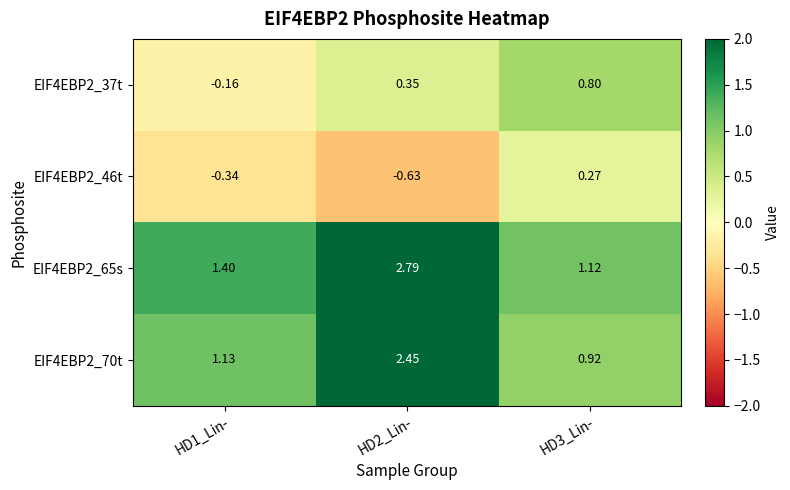

Is the value of EIF4EBP2_65s at HD3_Lin- greater than the value of EIF4EBP2_70t at HD1_Lin-?

No